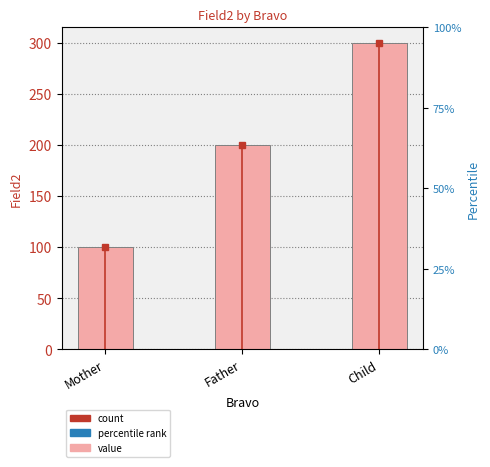

Reading left to right, what are all the values shown in this chart?

Mother=100	Father=200	Child=300